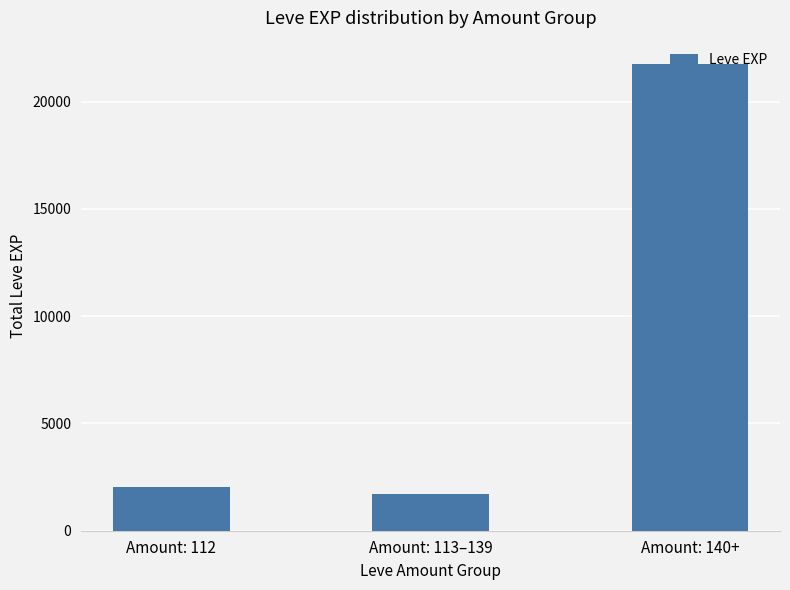

What is the value of the 3rd bar from the left?

21750